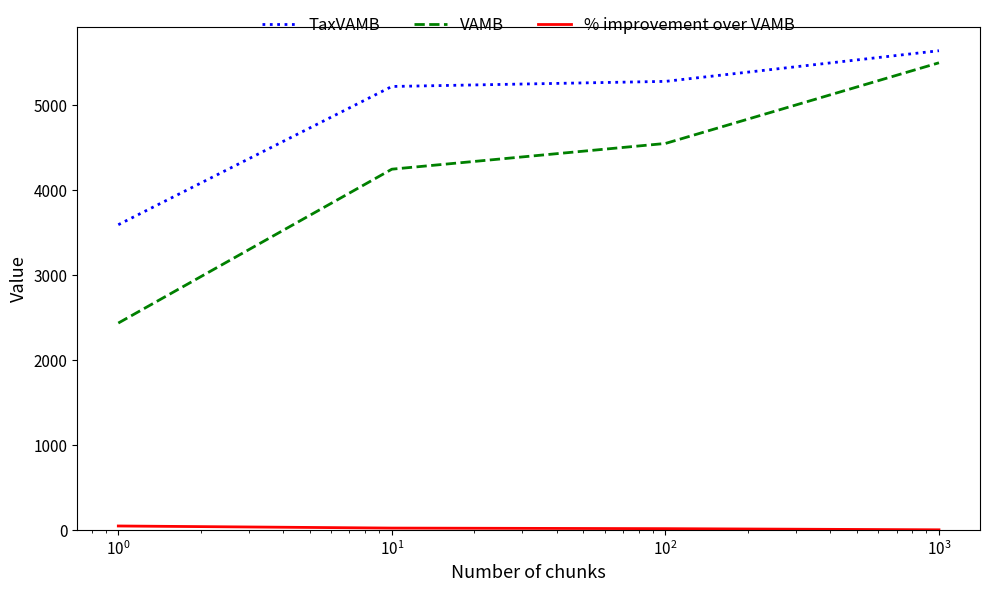

What is the difference between the maximum and second lowest values in the VAMB series?

1253.0